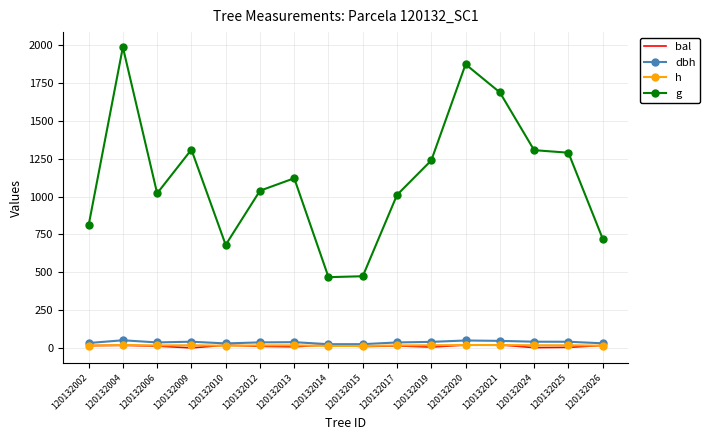

The value of g at 120132009 is 263.0. True or false?

False